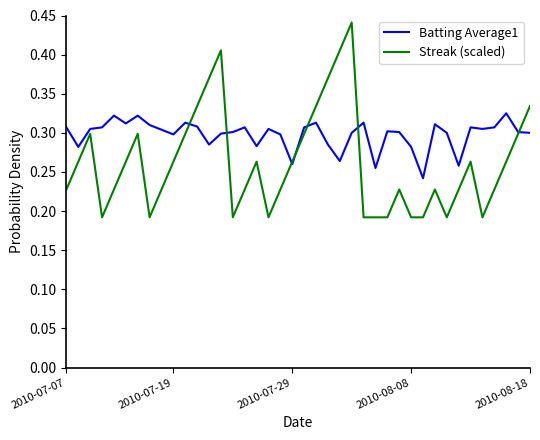

Rank the series by their average value, from lowest to highest.

Streak (scaled), Batting Average1